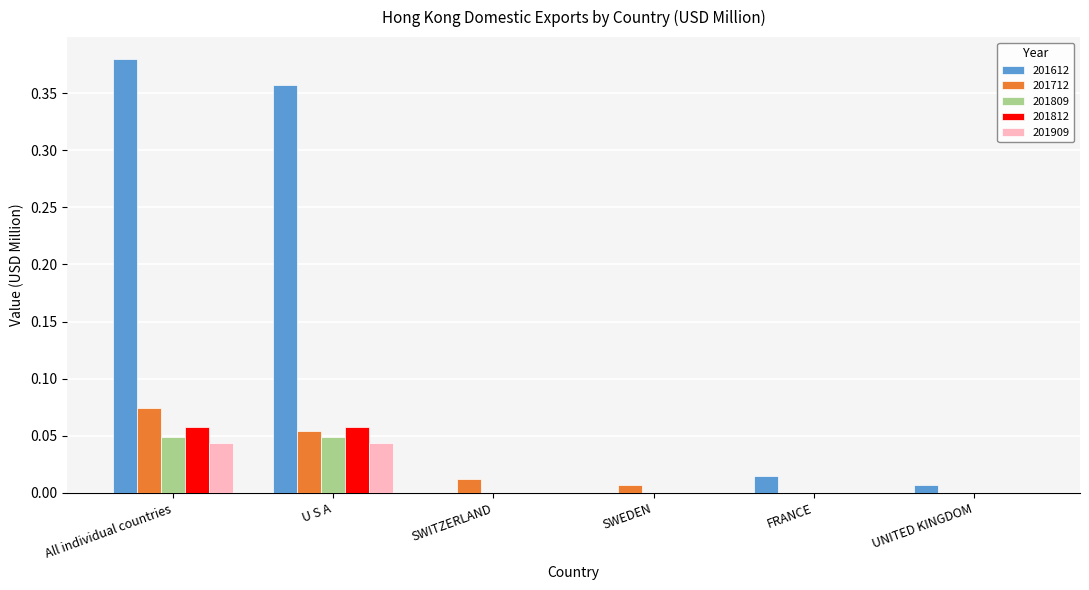

The value of 201809 at SWITZERLAND is 0.0. True or false?

True